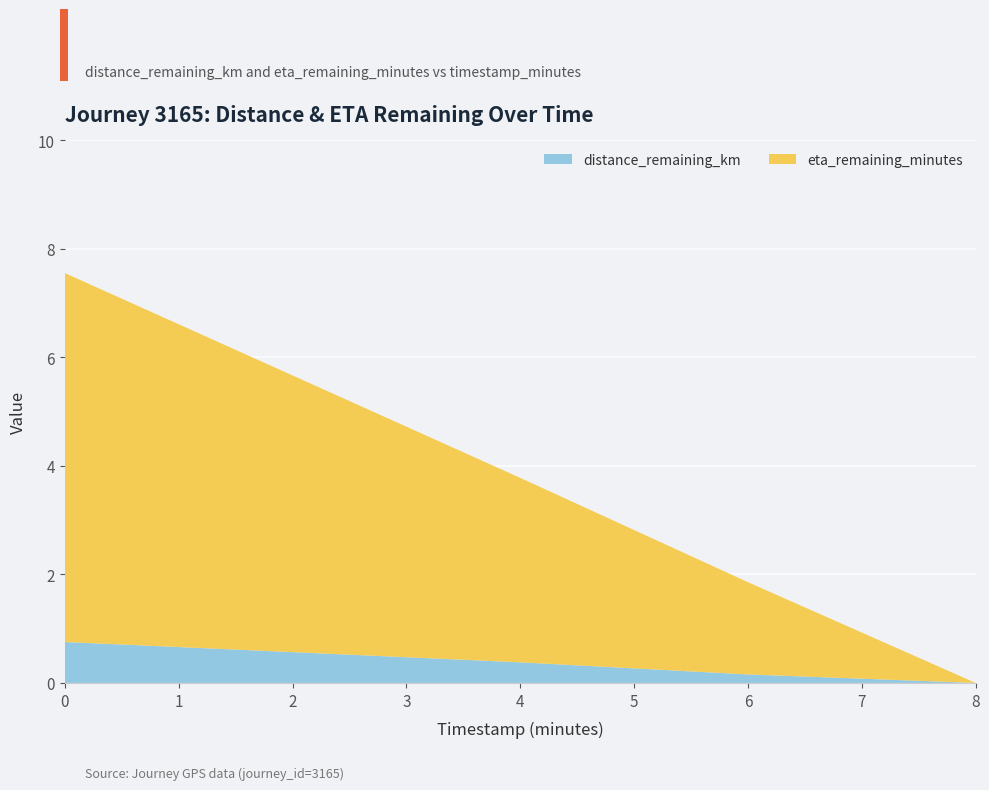

Reading left to right, what are all the values shown in this chart?

distance_remaining_km: 0.8	0.6	0.4	0.2	0.0
eta_remaining_minutes: 6.8	5.1	3.4	1.7	0.0